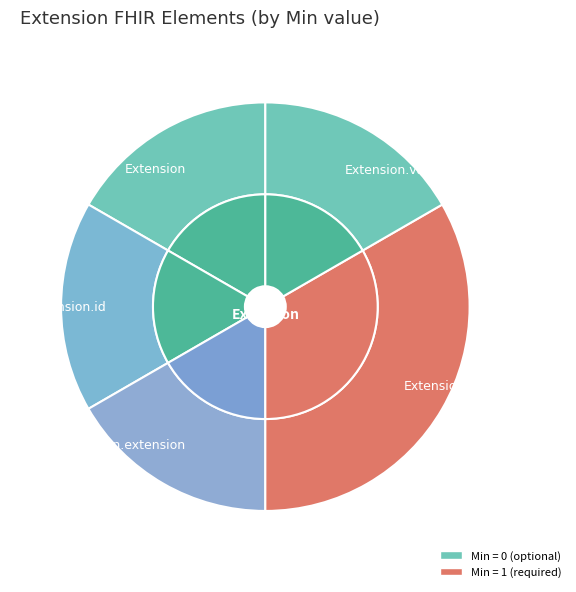

How many segments does this pie chart have?

5